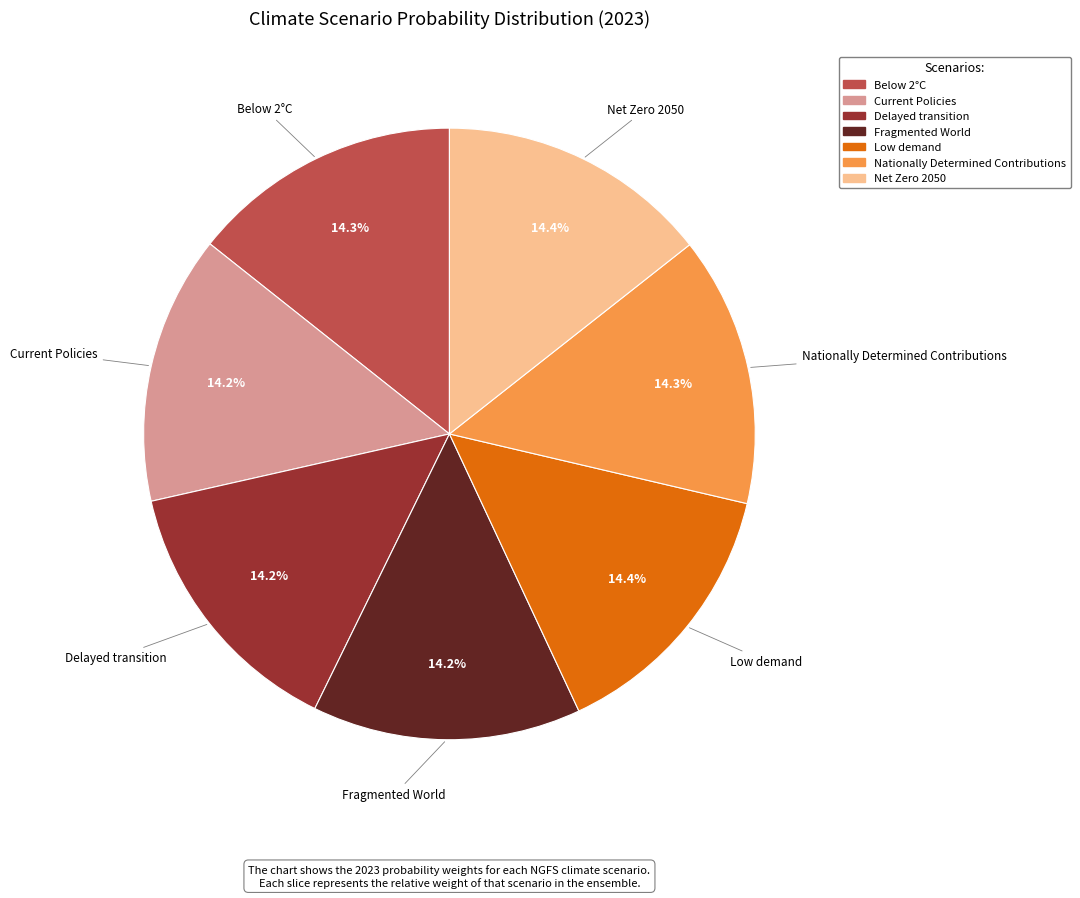

True or false: Low demand accounts for 8% of the total.

False